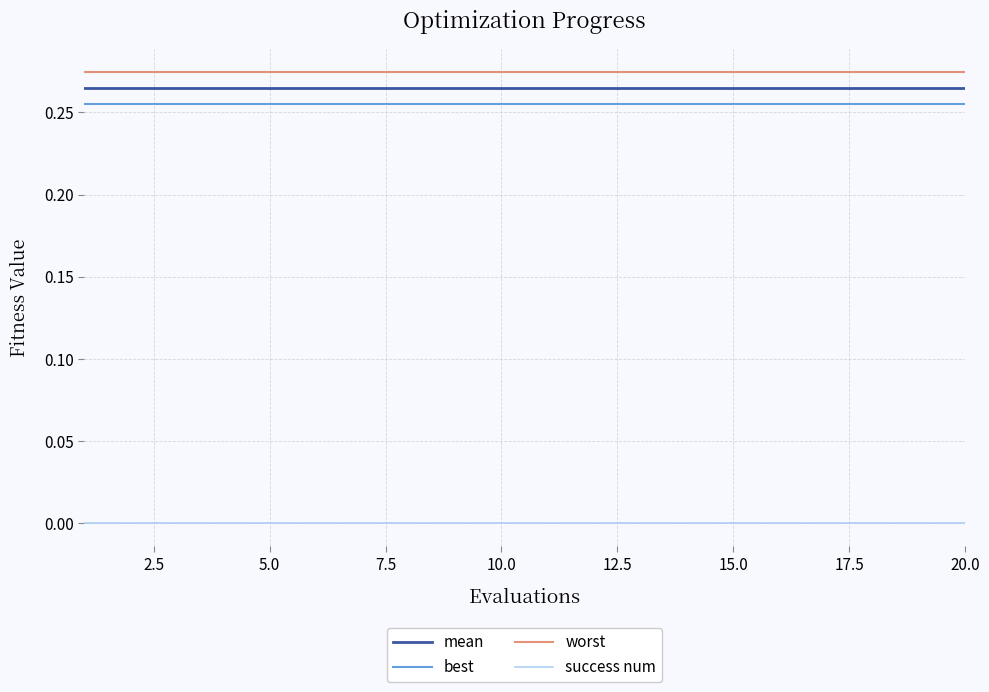

True or false: success num and worst cross at least once.

False